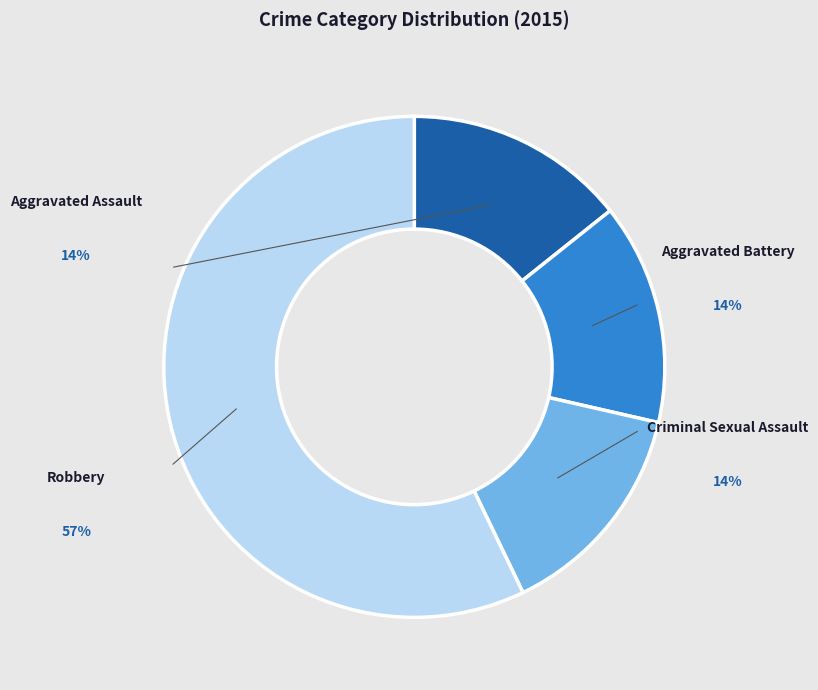

Between Aggravated Assault and Robbery, which is larger?

Robbery